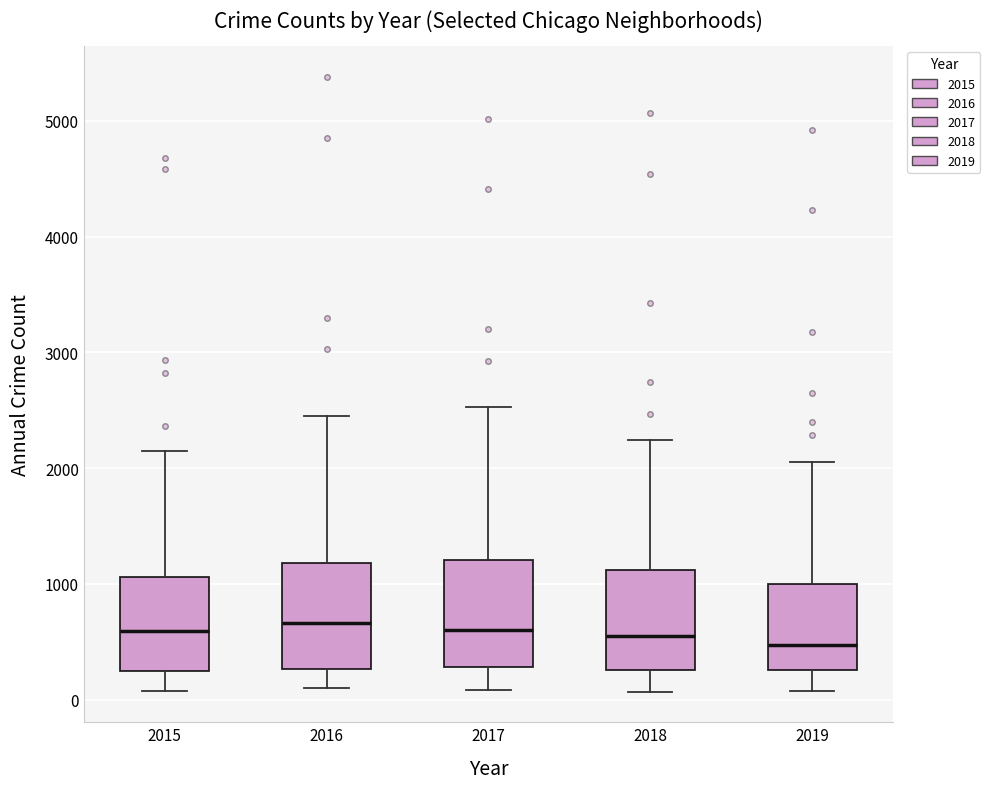

Where does the lower whisker of the box at x = 2018 end on the y-axis? The values are not printed on the chart, so give them approximately, as read against the axis.

100